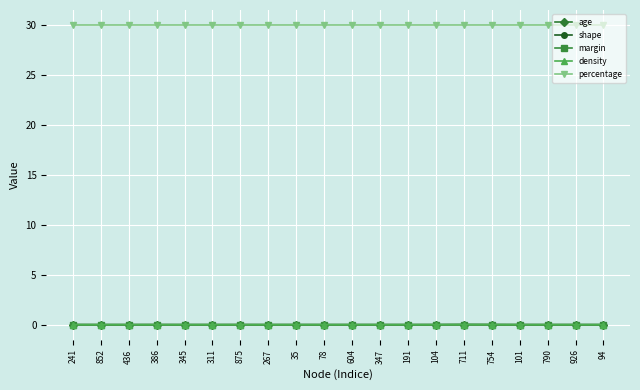

How many distinct data groups are displayed?

5